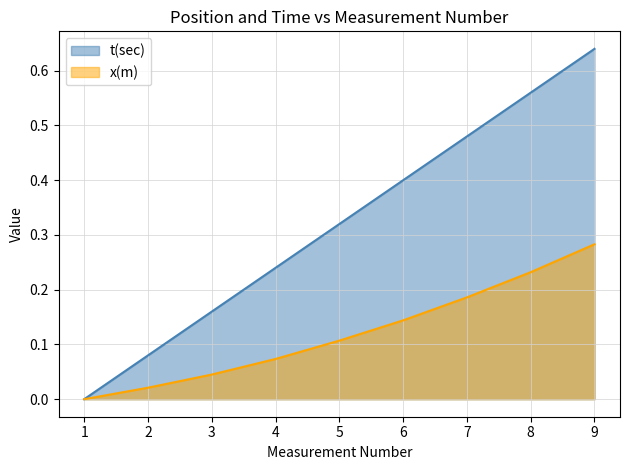

How many lines are shown in the chart?

2